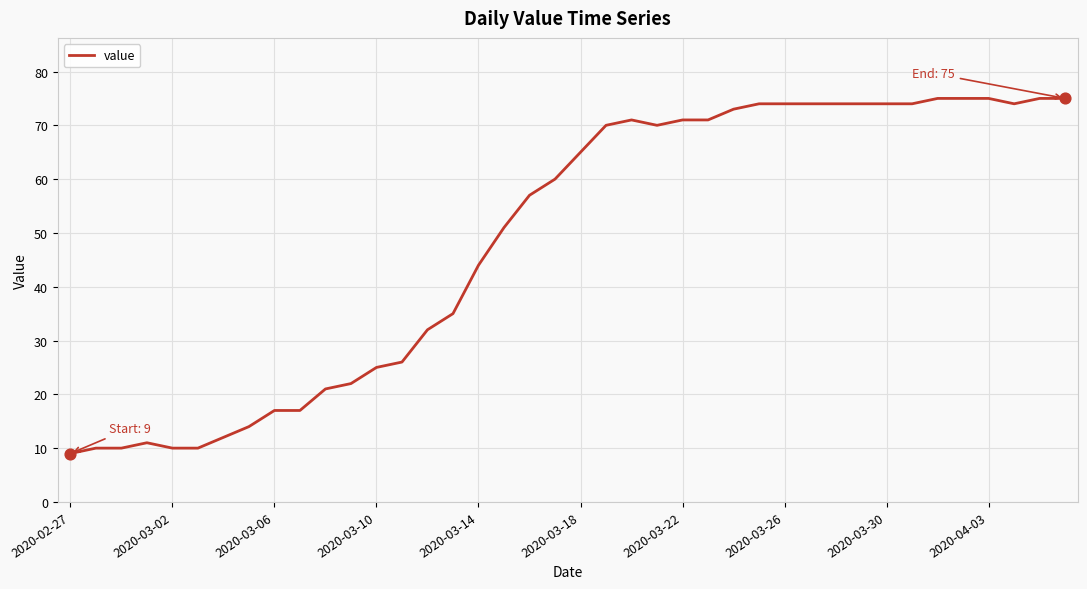

What is the difference between the maximum and minimum values?

66